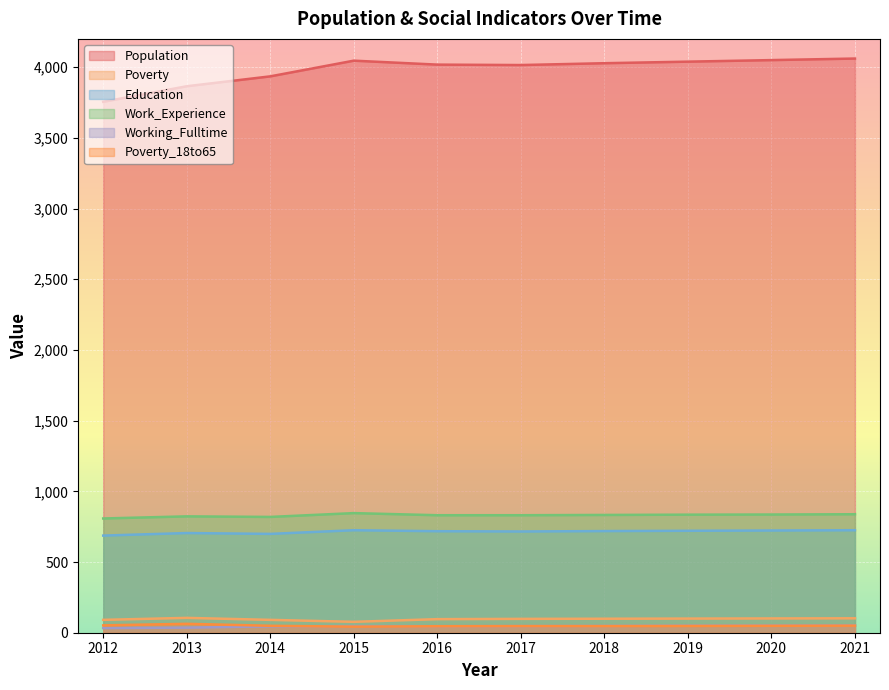

At which label does Working_Fulltime first exceed 47?

2018